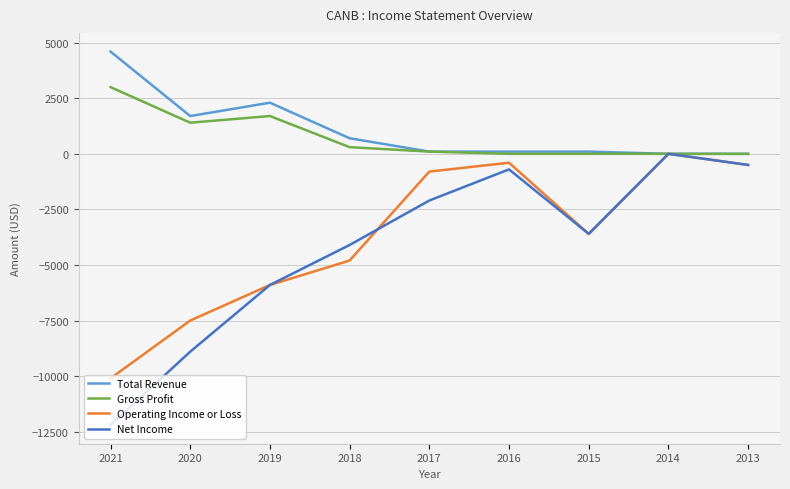

At which label is Operating Income or Loss closest to -5050?

2018